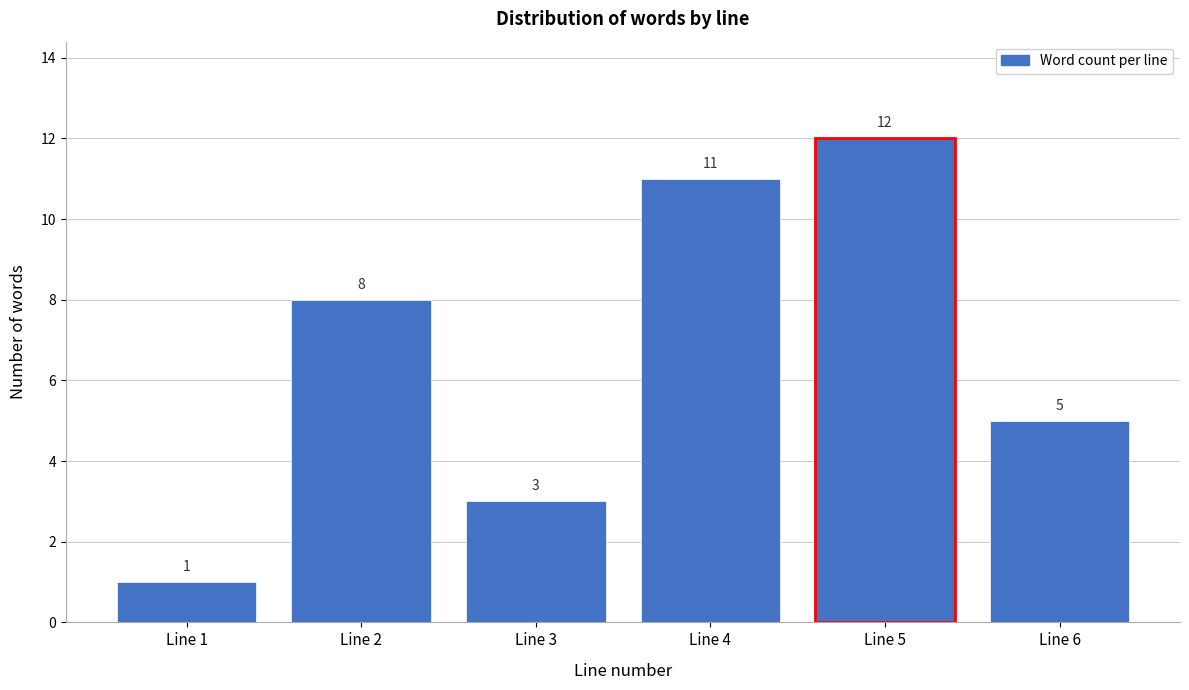

Reading left to right, transcribe all the data shown in this chart.

1	8	3	11	12	5